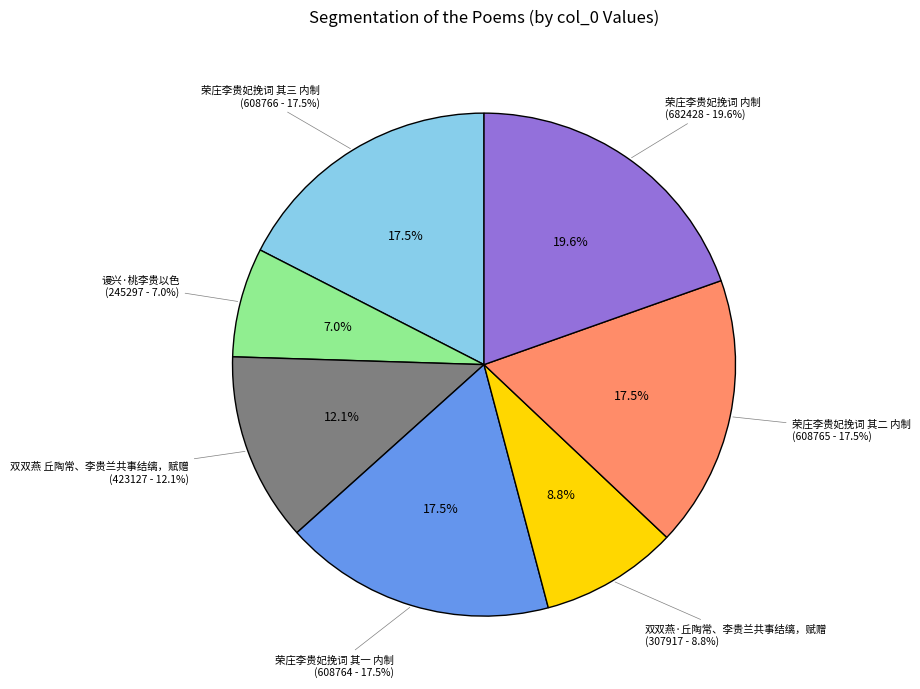

Does any single category account for the majority?

No